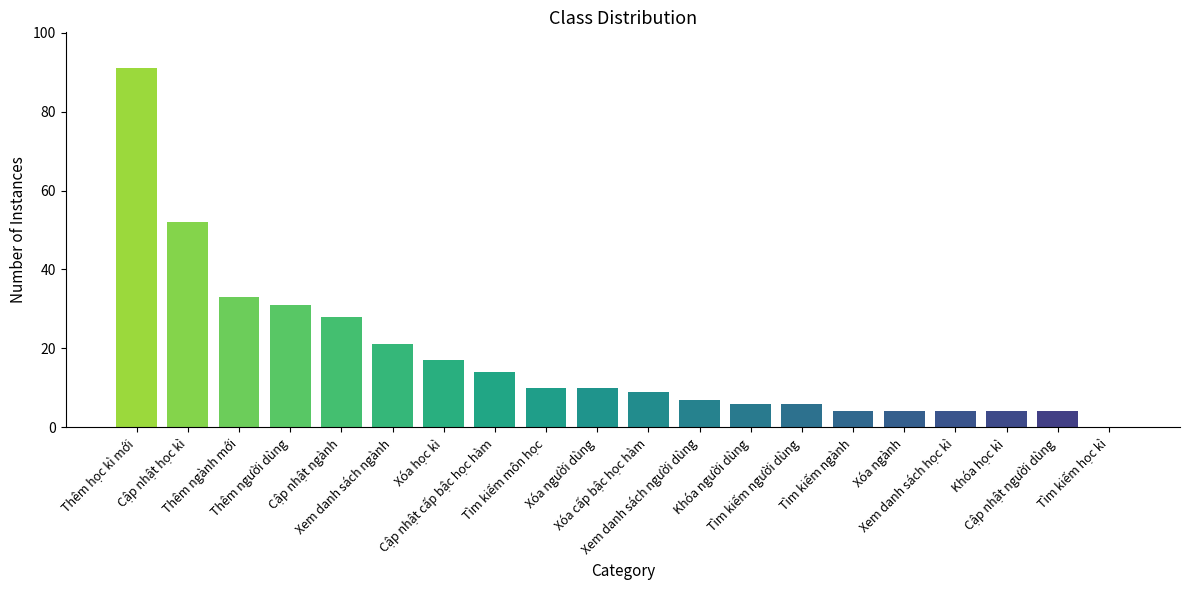

Reading left to right, transcribe all the data shown in this chart.

Thêm học kì mới=91	Cập nhật học kì=52	Thêm ngành mới=33	Thêm người dùng=31	Cập nhật ngành=28	Xem danh sách ngành=21	Xóa học kì=17	Cập nhật cấp bậc học hàm=14	Tìm kiếm môn học=10	Xóa người dùng=10	Xóa cấp bậc học hàm=9	Xem danh sách người dùng=7	Khóa người dùng=6	Tìm kiếm người dùng=6	Tìm kiếm ngành=4	Xóa ngành=4	Xem danh sách học kì=4	Khóa học kì=4	Cập nhật người dùng=4	Tìm kiếm học kì=0